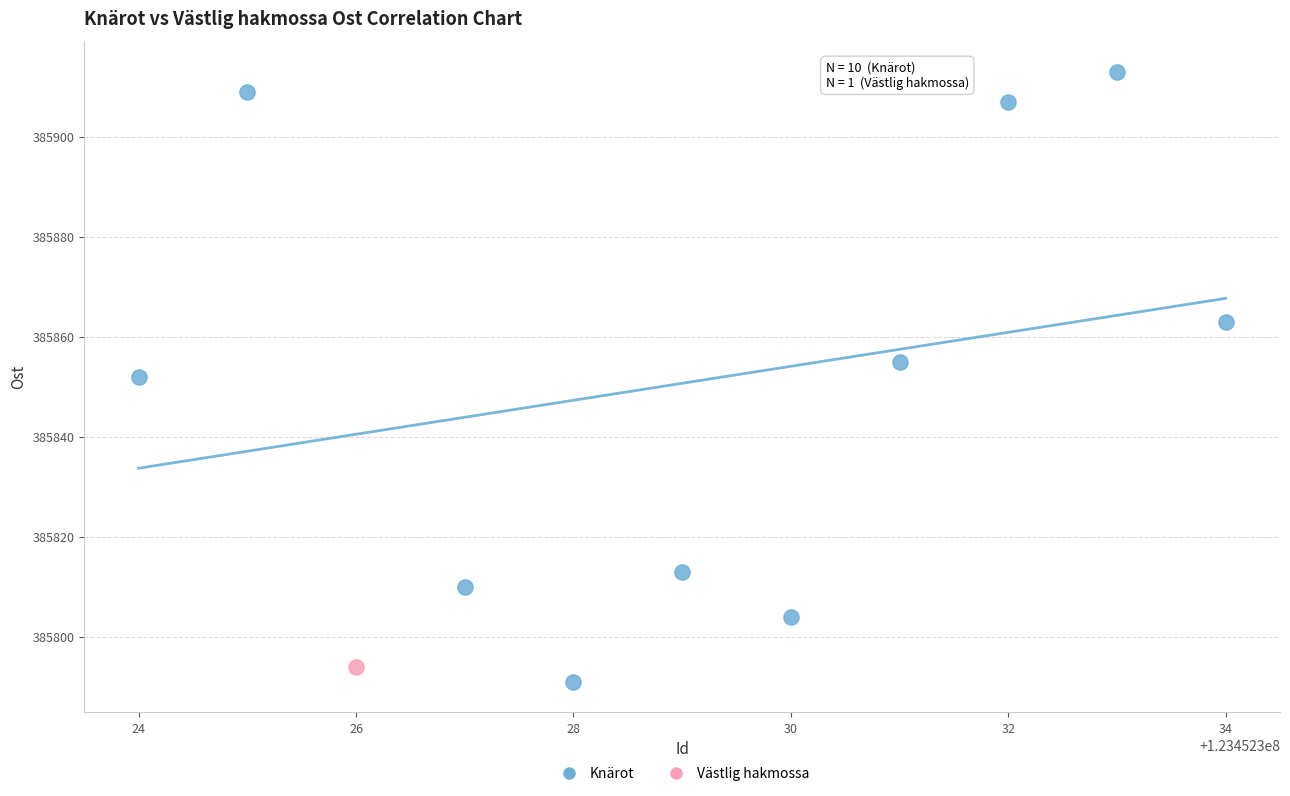

What are all the series names shown in the legend?

Knärot, Västlig hakmossa